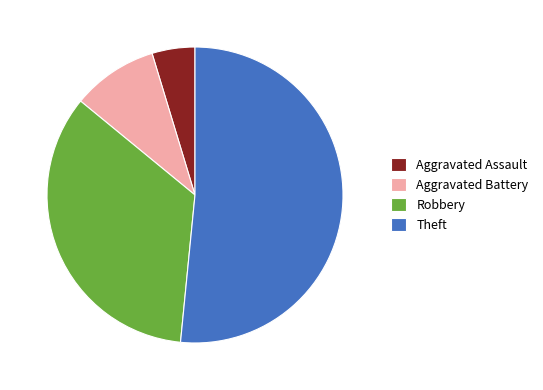

What is the ratio of the value at Robbery to the value at Aggravated Battery?

3.7